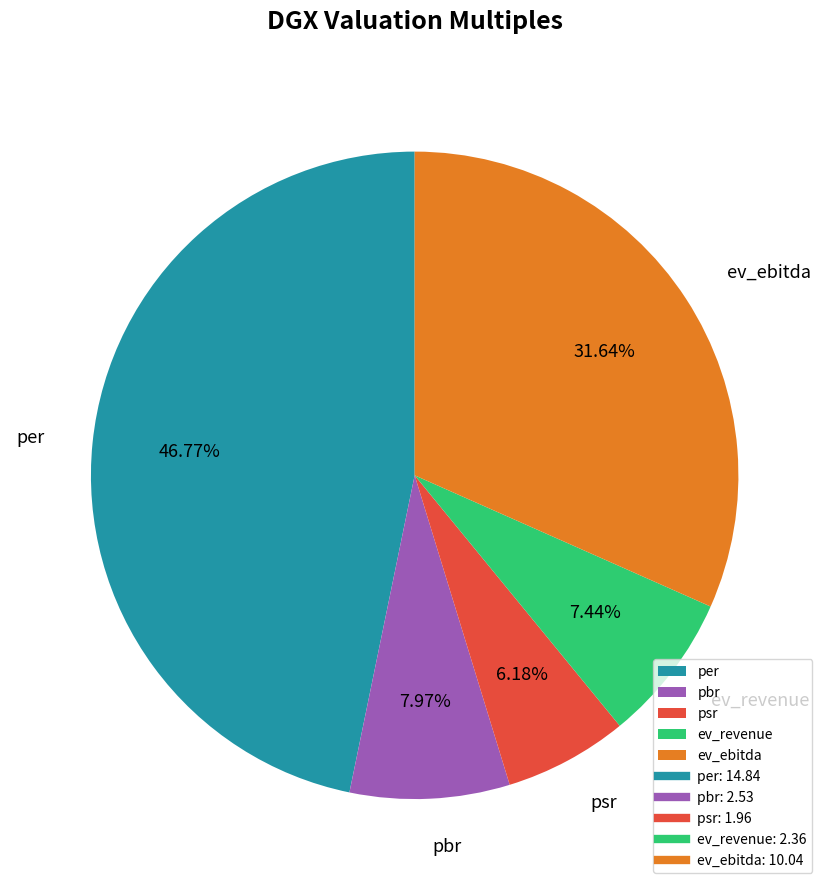

Which category has the smallest portion of the pie?

psr